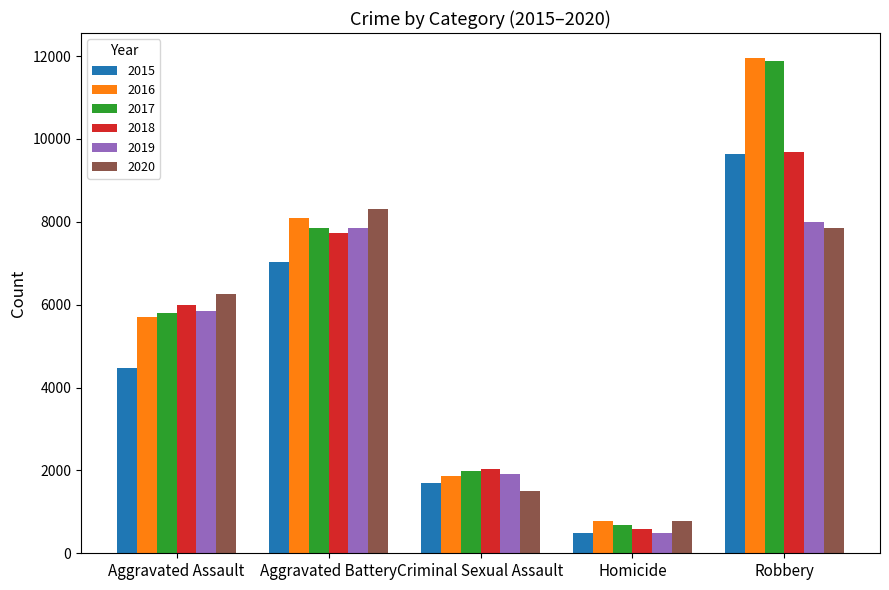

True or false: 2018 has a value of 10215 at Aggravated Assault.

False